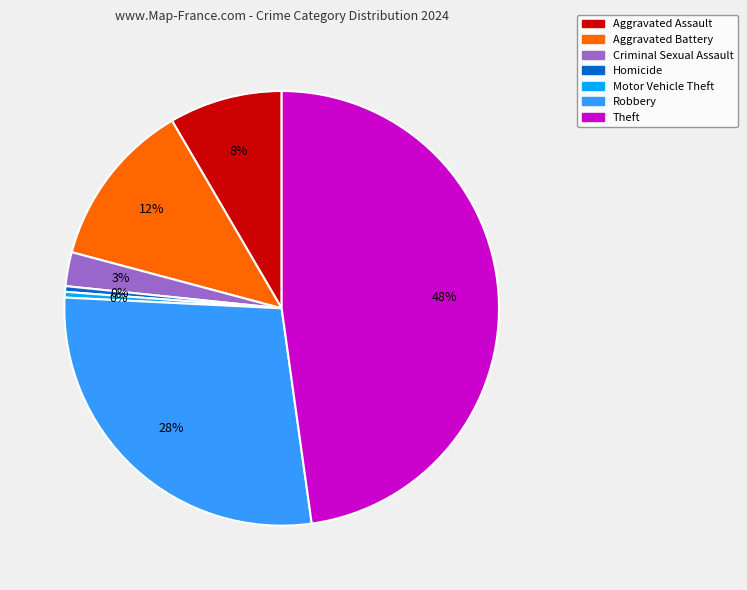

Is there a majority slice in this chart?

No